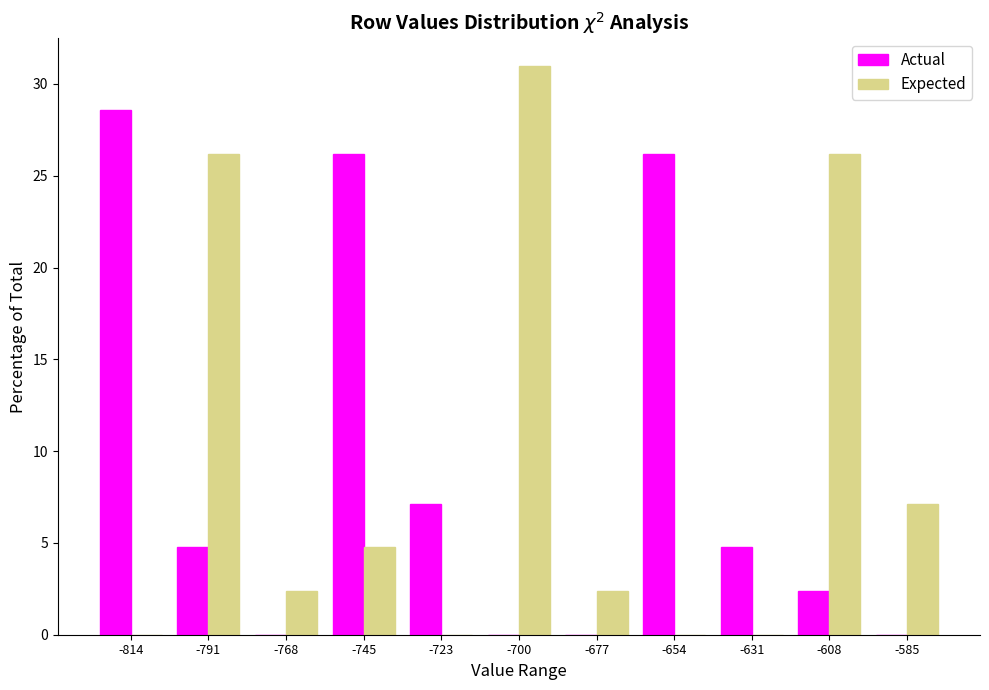

In the Actual series, which range on the x-axis has the tallest bar?

-825 to -805